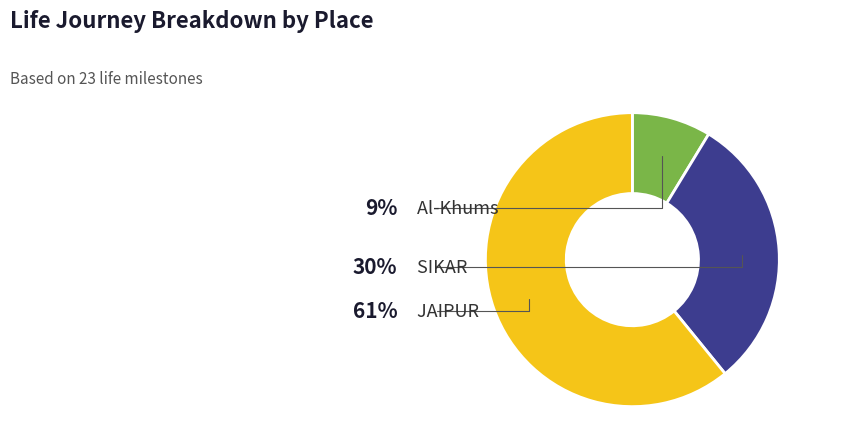

How much of the chart is everything except Al-Khums?

91.3%